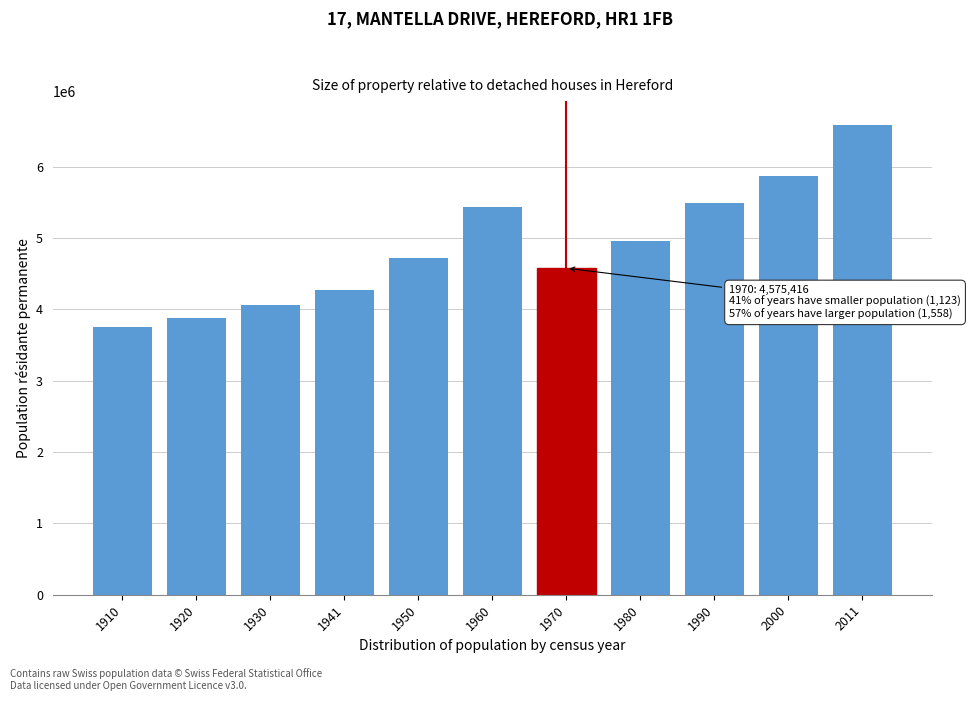

Reading left to right, list all the values displayed in this chart.

1910=3753293	1920=3880320	1930=4066400	1941=4265703	1950=4714992	1960=5429061	1970=4575416	1980=4950821	1990=5495018	2000=5868572	2011=6587556